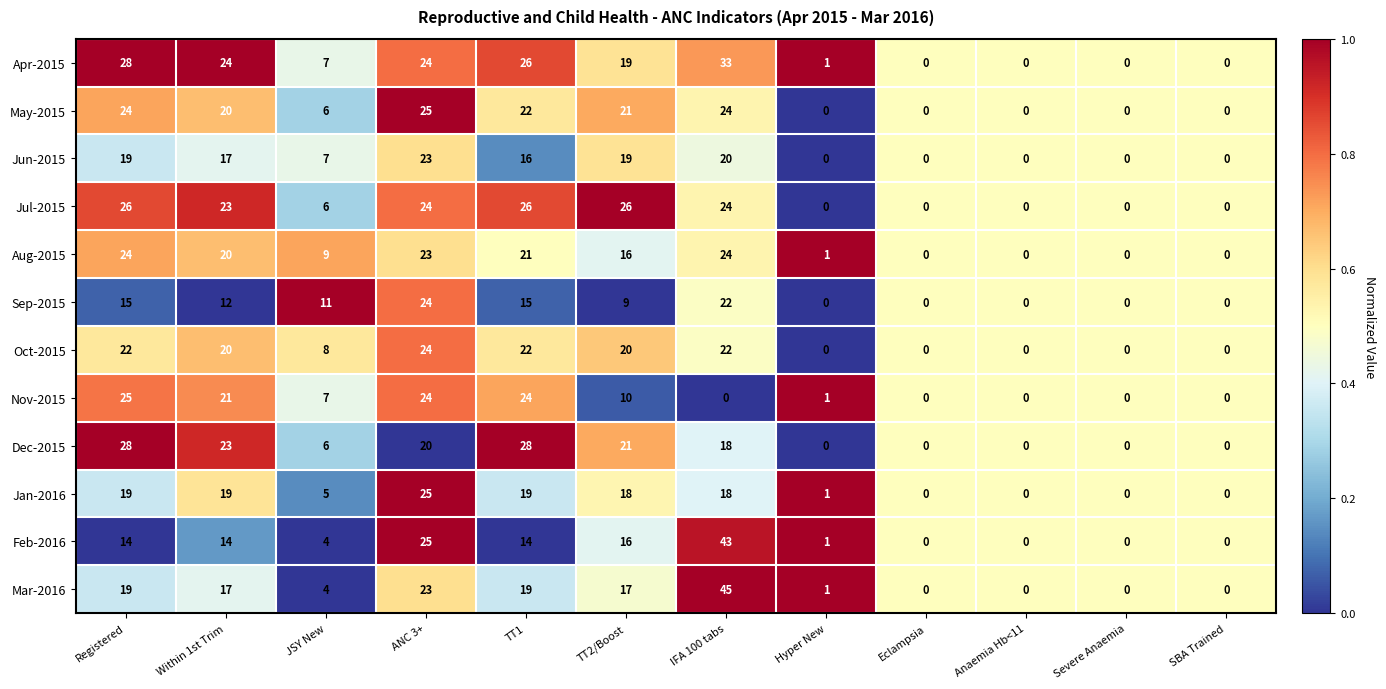

What is the difference between the maximum and minimum values in the Sep-2015 series?

24